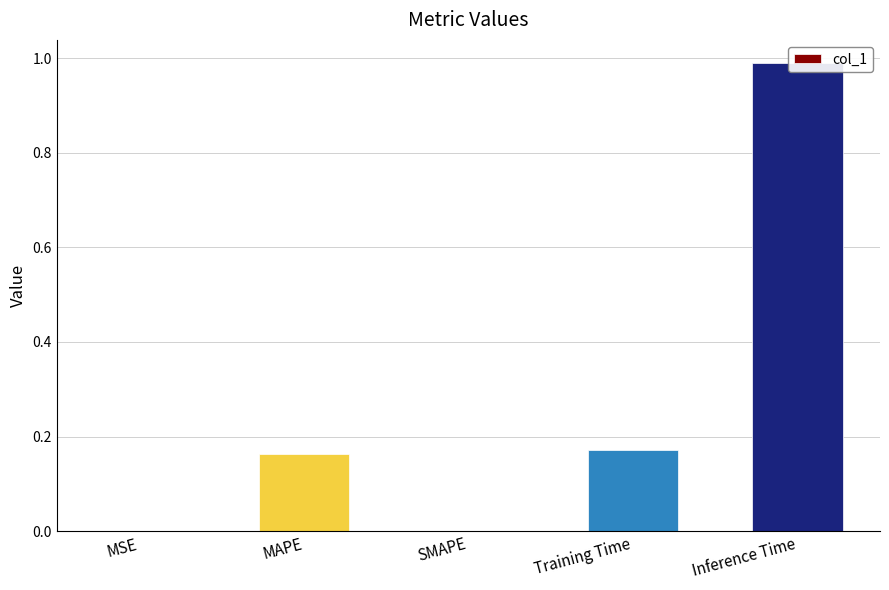

Are the bars grouped side by side (vs. stacked)?

No